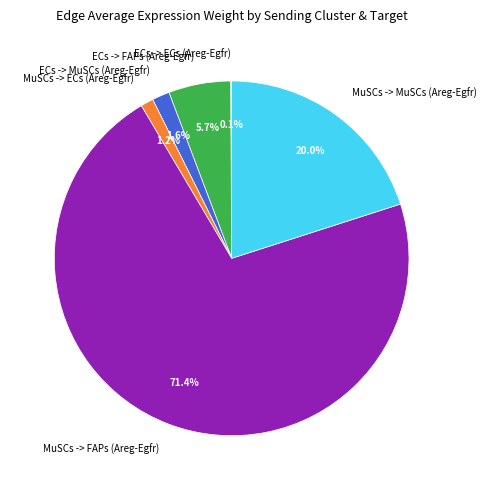

The ECs -> FAPs (Areg-Egfr) slice represents 6% of the pie. True or false?

True